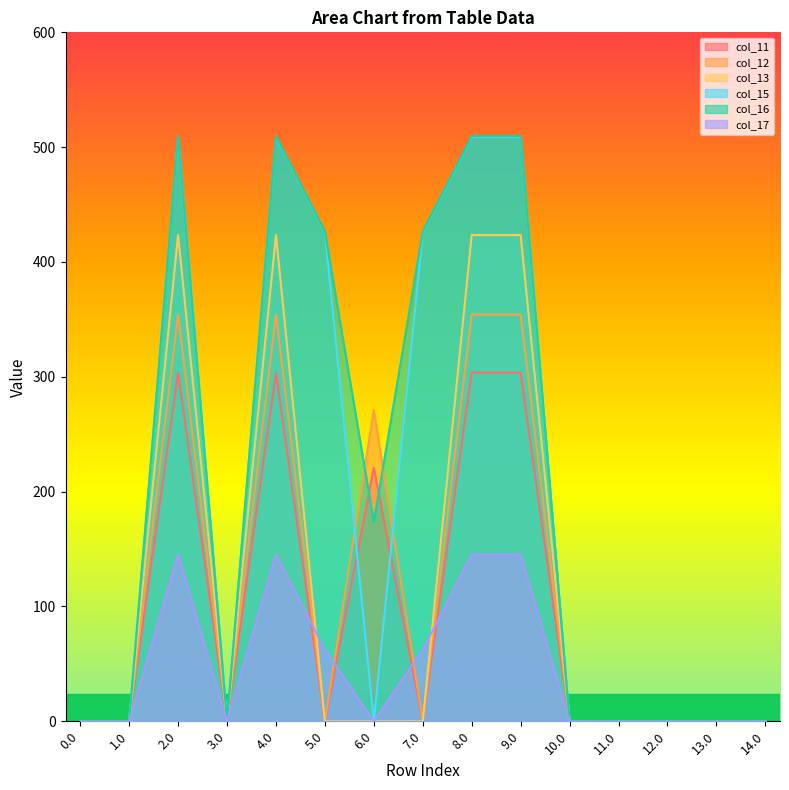

List the labels in order of col_17 value, largest first.

2.0, 4.0, 8.0, 9.0, 5.0, 7.0, 0.0, 1.0, 3.0, 6.0, 10.0, 11.0, 12.0, 13.0, 14.0